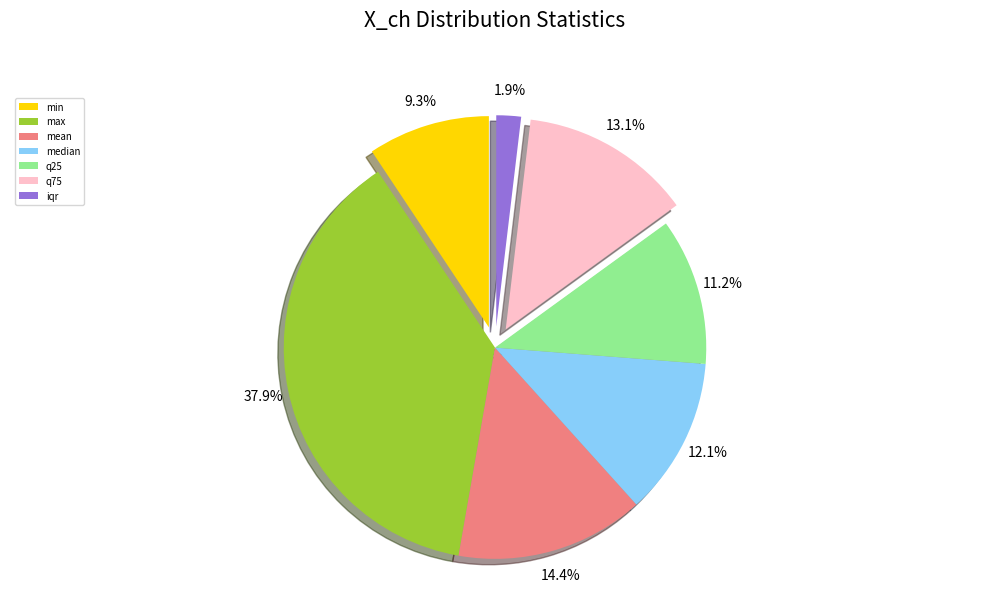

To the nearest percent, what is the difference between the largest and smallest slice percentages?

36%